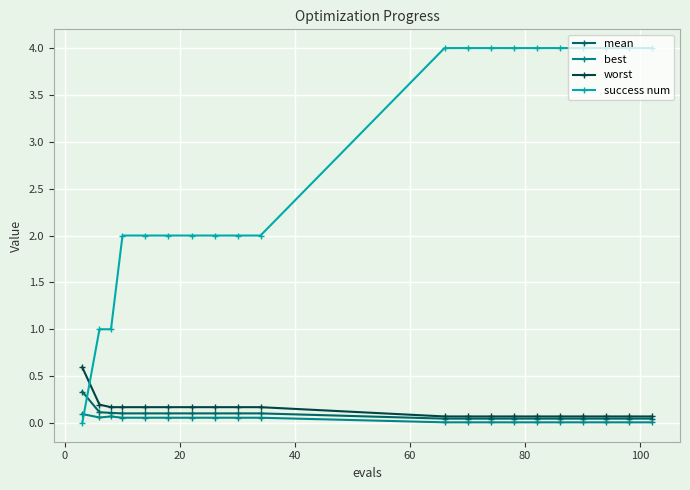

What is the value of the worst point at the 9th from the left?

0.2